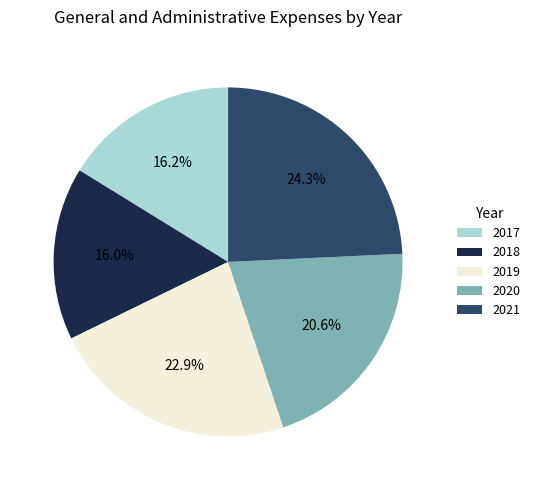

What percentage do 2018 and 2020 together represent?

36.6%